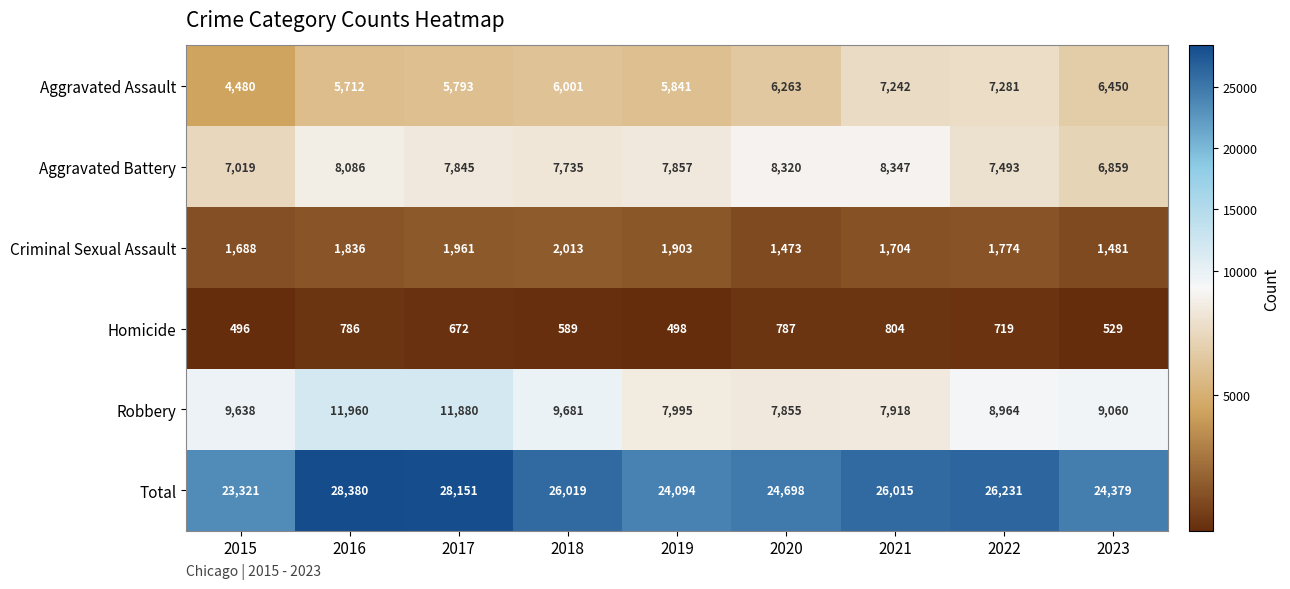

Count the number of data series in this chart.

6